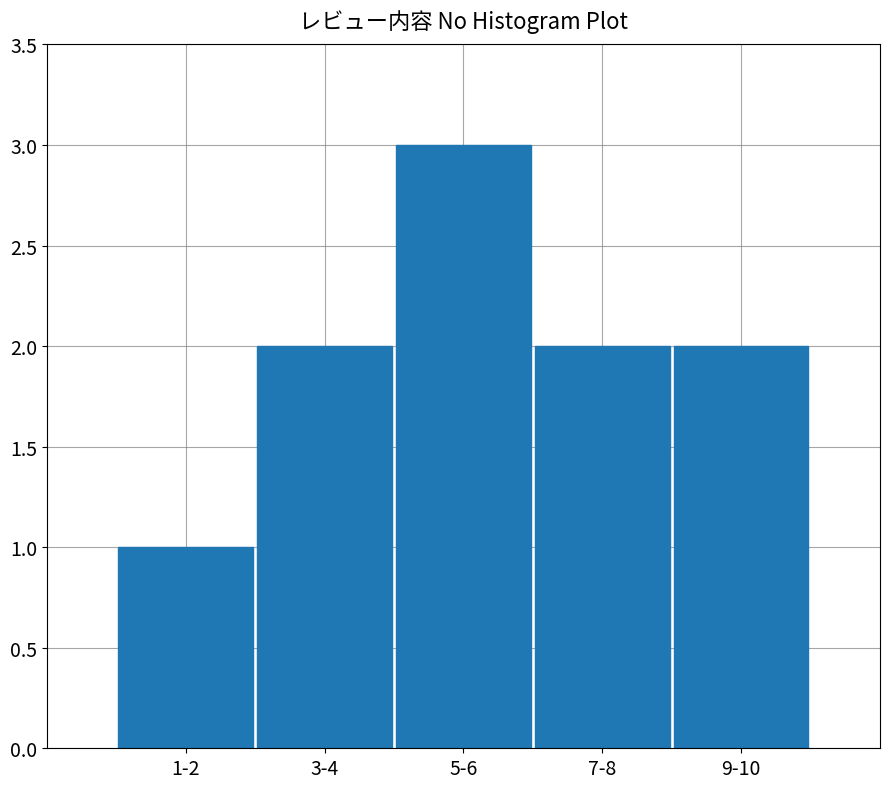

Reading left to right, extract all data points from this chart.

1	2	3	2	2